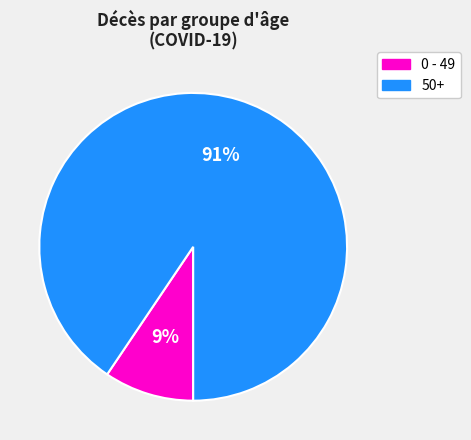

Does any single category account for the majority?

Yes